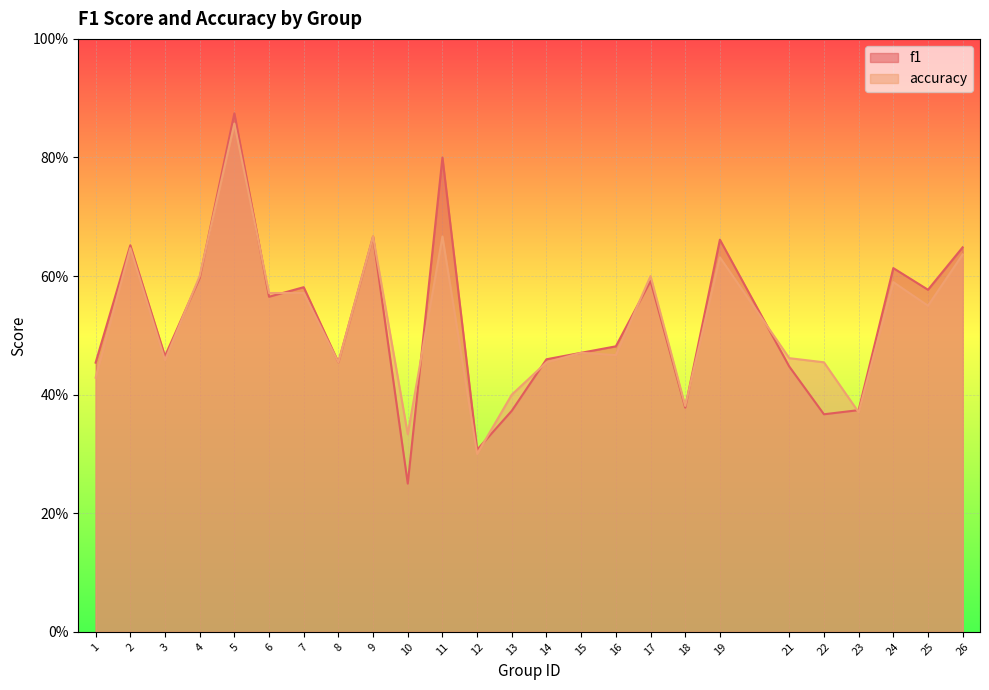

Reading left to right, extract all data points from this chart.

f1: 0.5	0.7	0.5	0.6	0.9	0.6	0.6	0.5	0.7	0.2	0.8	0.3	0.4	0.5	0.5	0.5	0.6	0.4	0.7	0.4	0.4	0.4	0.6	0.6	0.6
accuracy: 0.4	0.6	0.5	0.6	0.9	0.6	0.6	0.5	0.7	0.3	0.7	0.3	0.4	0.5	0.5	0.5	0.6	0.4	0.6	0.5	0.5	0.4	0.6	0.6	0.6